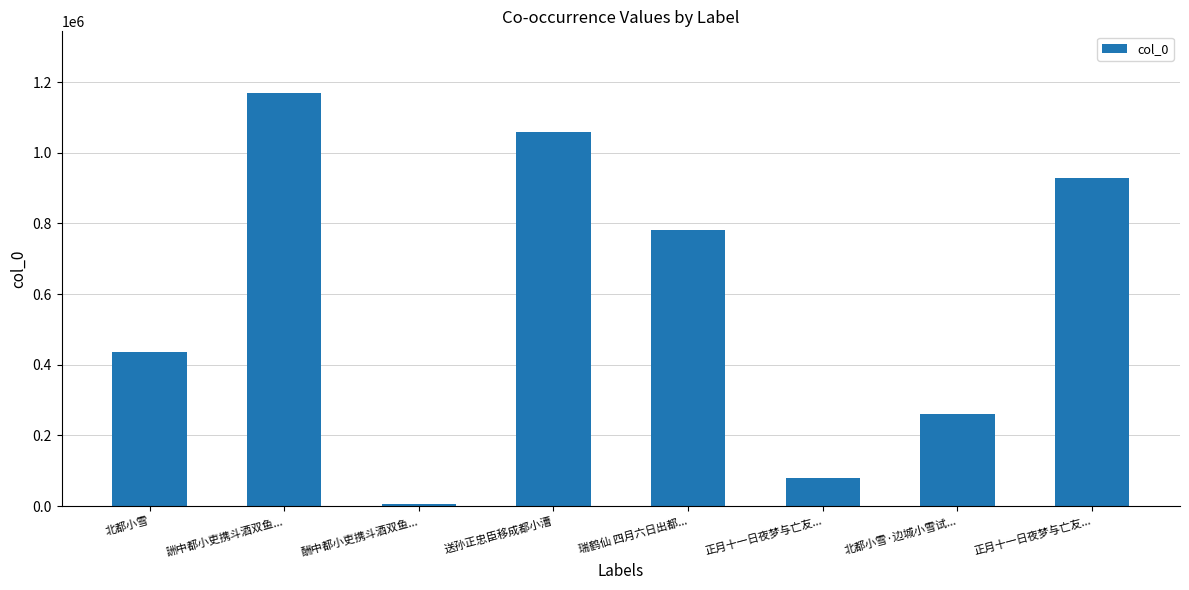

What is the average value?

589750